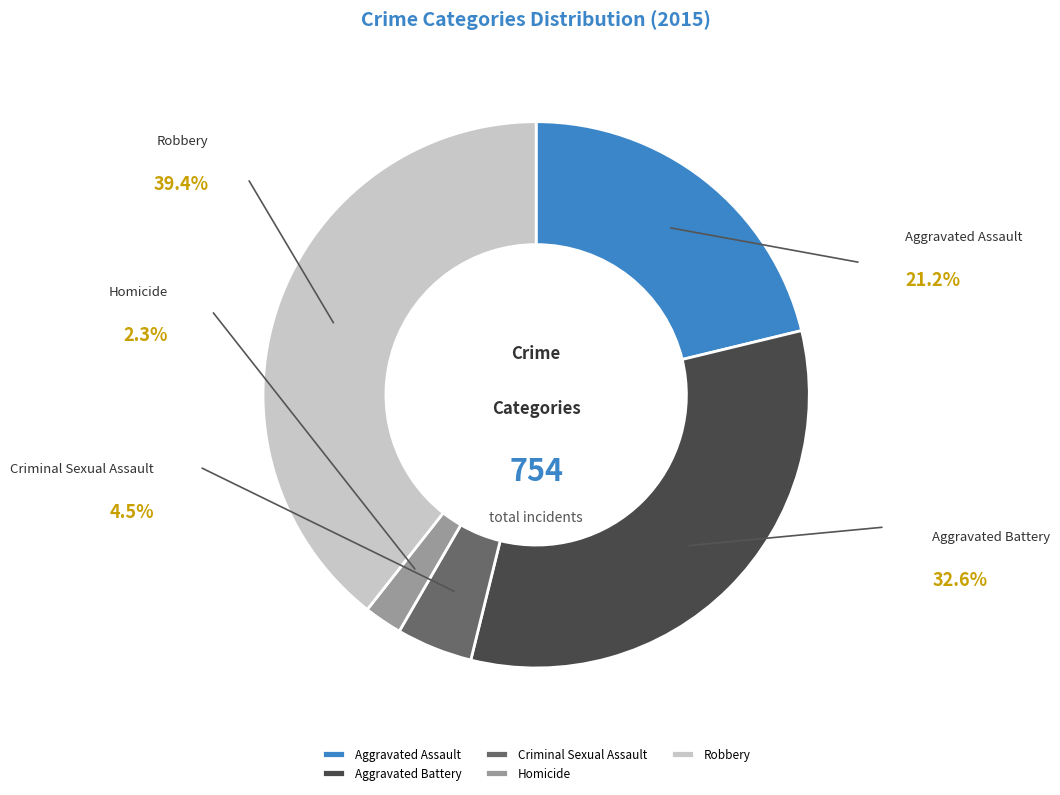

To the nearest percent, what is the difference between the largest and smallest slice percentages?

37%